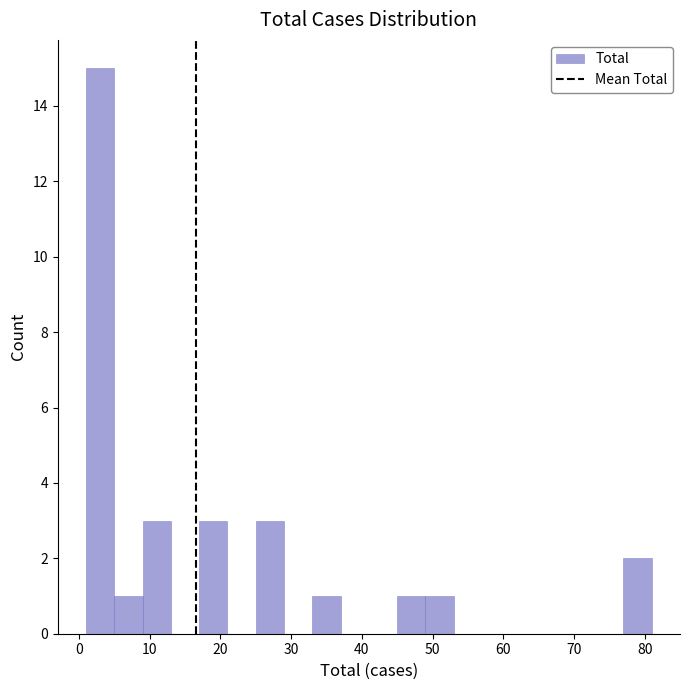

Reading left to right, list every bar in this chart as the range it spans on the x-axis followed by its height. The values are not printed on the chart, so give them approximately, as read against the axis.

1 to 5: 15
5 to 9: 1
9 to 13: 3
13 to 17: 0
17 to 21: 3
21 to 25: 0
25 to 29: 3
29 to 33: 0
33 to 37: 1
37 to 41: 0
41 to 45: 0
45 to 49: 1
49 to 53: 1
53 to 57: 0
57 to 61: 0
61 to 65: 0
65 to 69: 0
69 to 73: 0
73 to 77: 0
77 to 81: 2